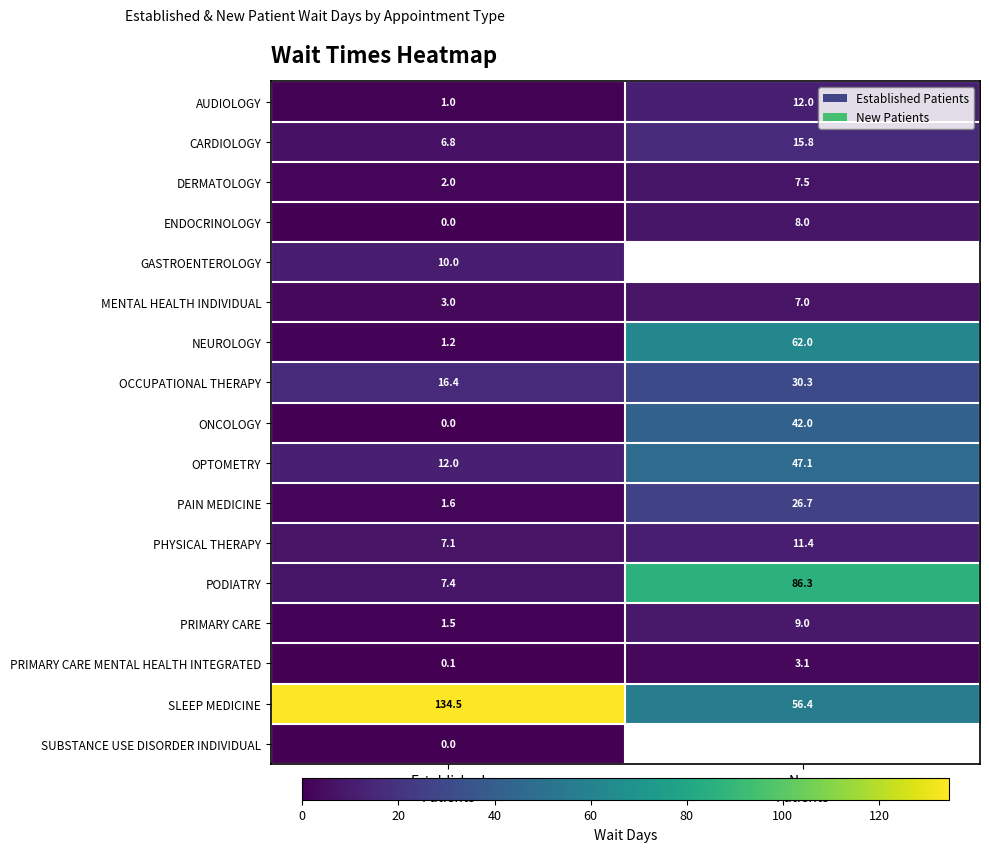

What is the average value of the OCCUPATIONAL THERAPY series?

23.4